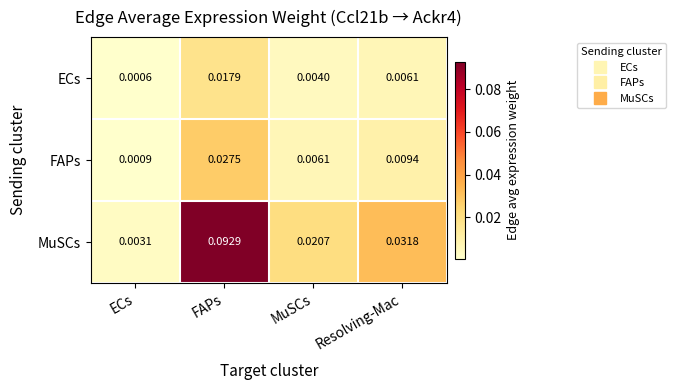

Which series has the widest spread of values?

MuSCs